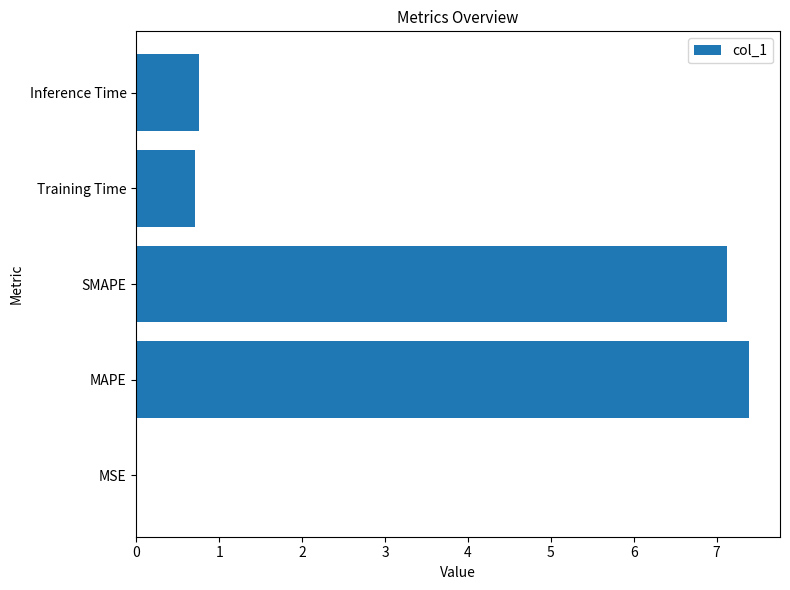

Which category has the highest value across all series?

MAPE